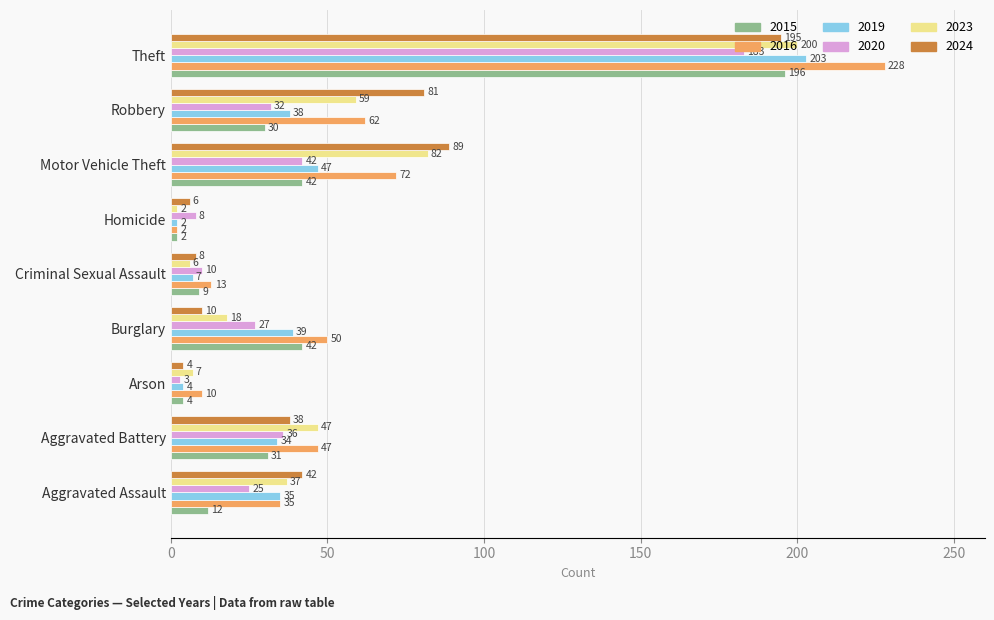

What is the lowest value of the 2016 series?

2